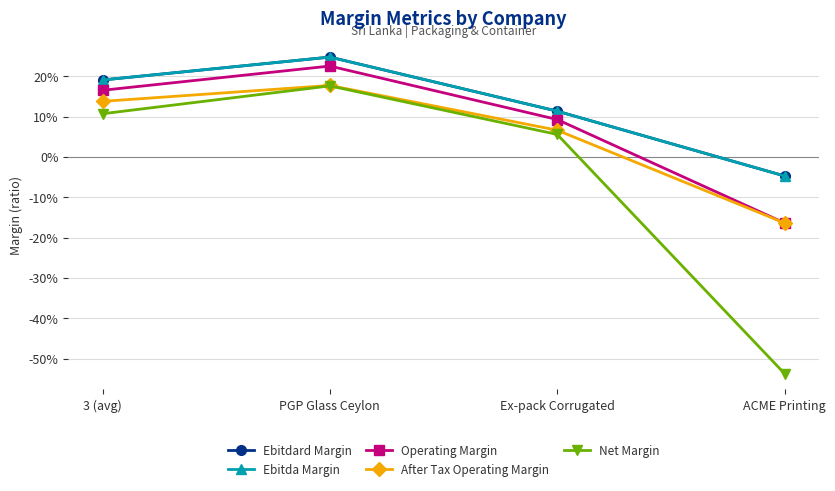

True or false: Ebitda Margin and After Tax Operating Margin cross at least once.

False